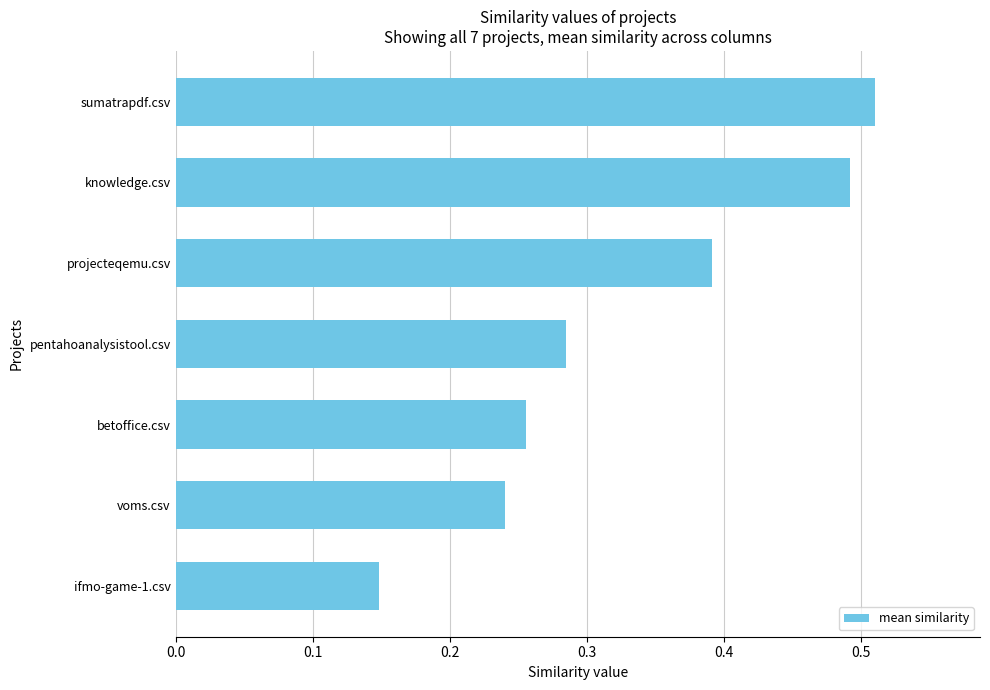

Rank the categories by value from lowest to highest.

ifmo-game-1.csv, voms.csv, betoffice.csv, pentahoanalysistool.csv, projecteqemu.csv, knowledge.csv, sumatrapdf.csv